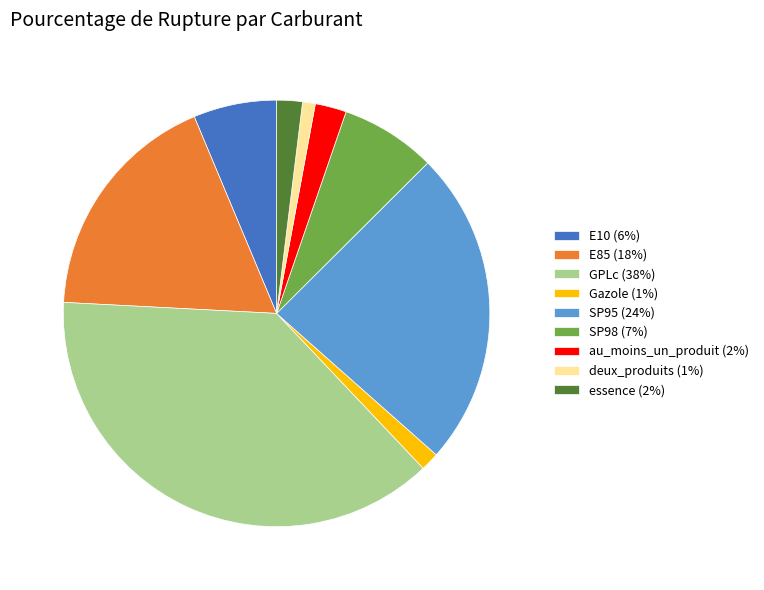

Do deux_produits (1%) and GPLc (38%) together represent more than half of the pie?

No